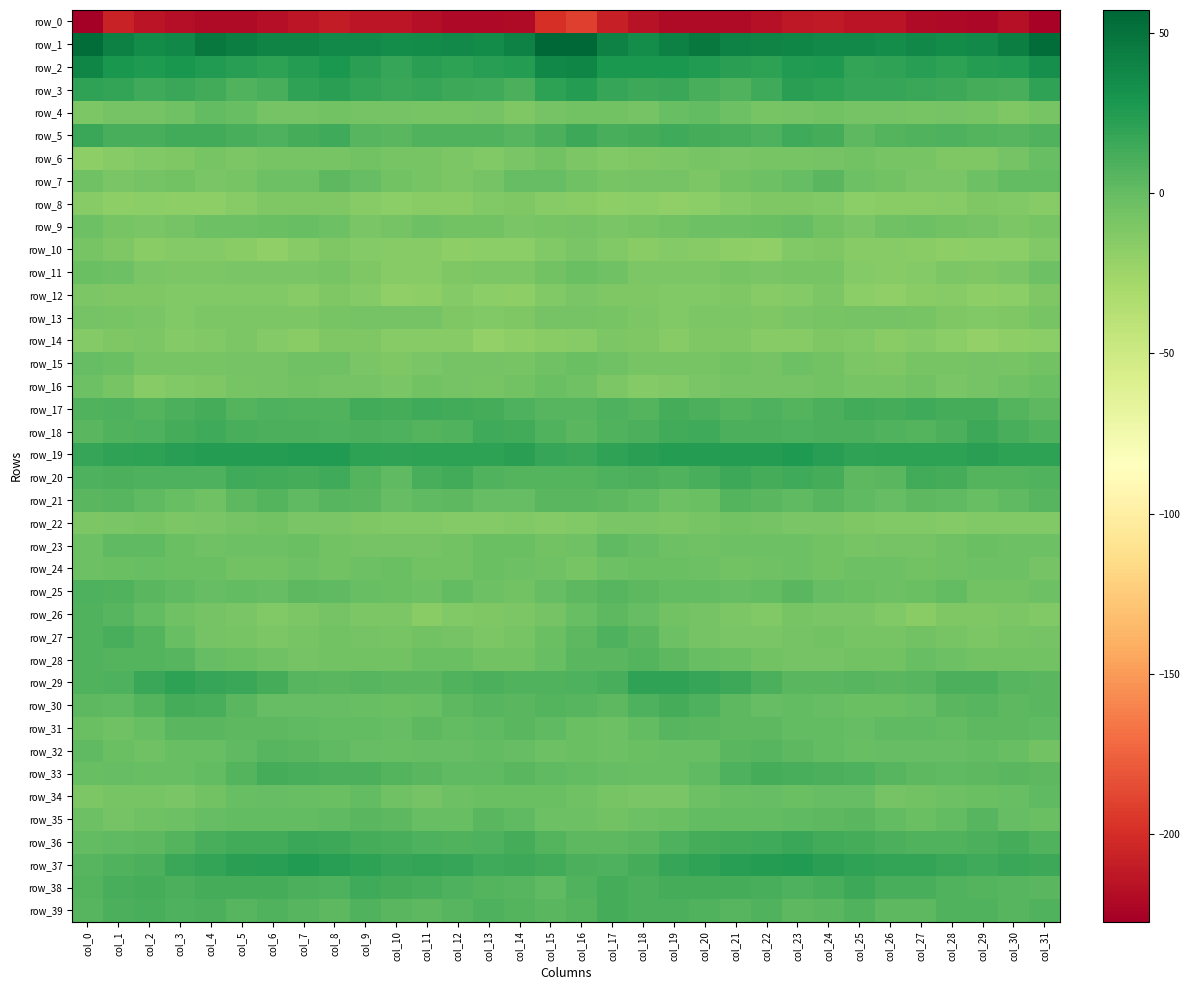

Which category has the lowest value in the row_27 series?

col_13